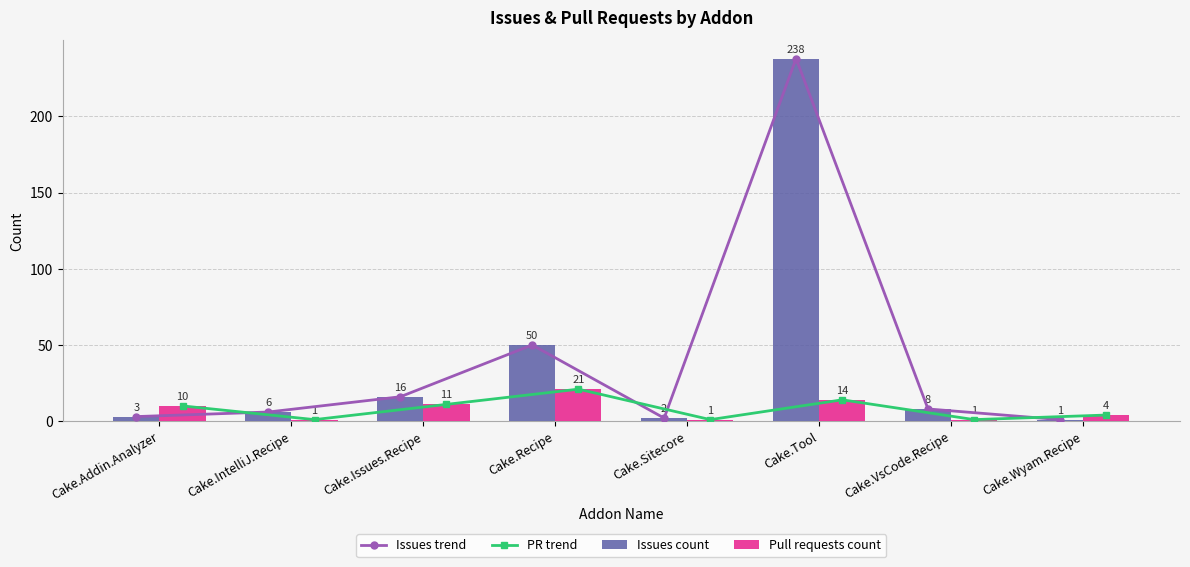

What is the total value across all series at Cake.Tool?

504